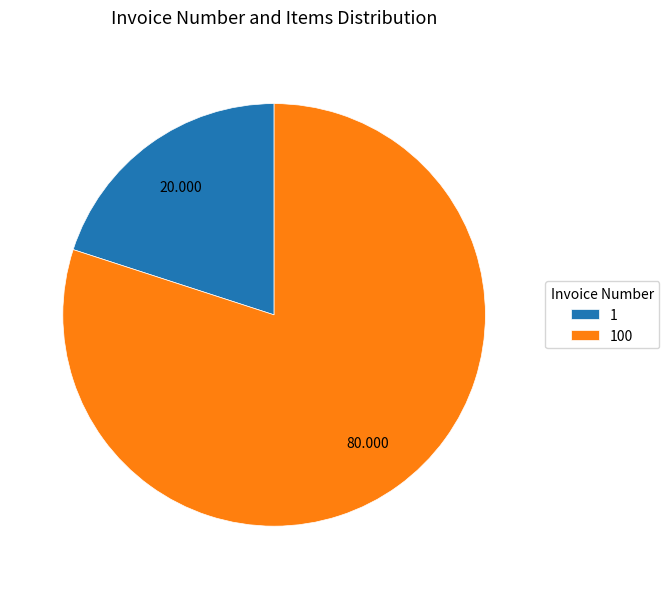

Rank the categories by value from highest to lowest.

100, 1